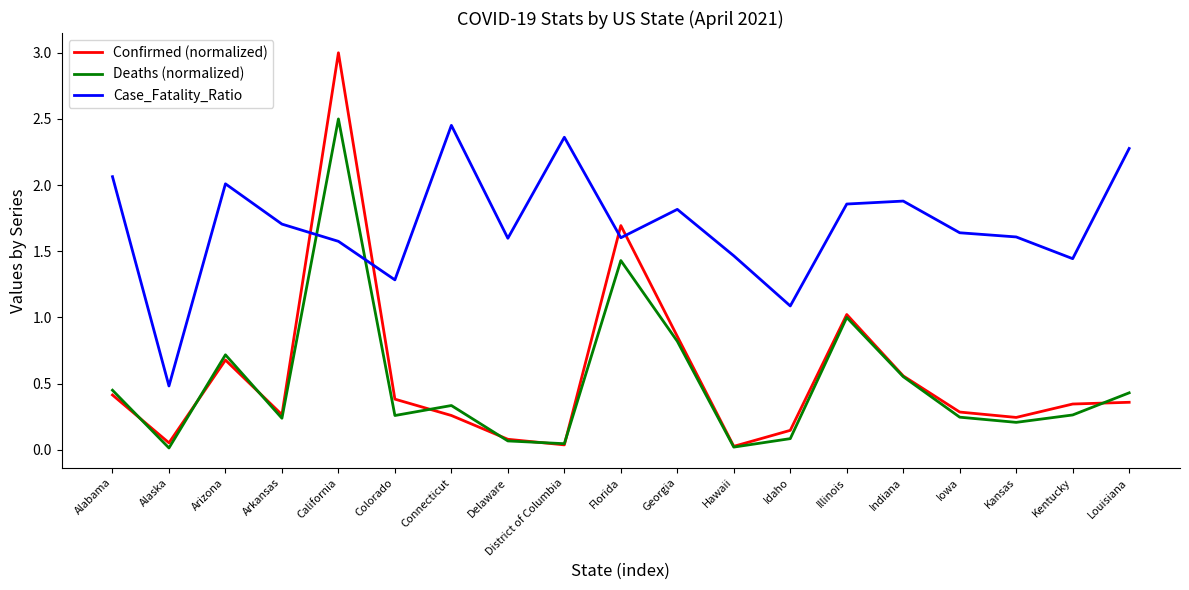

At which category is the sum across all series the highest?

California